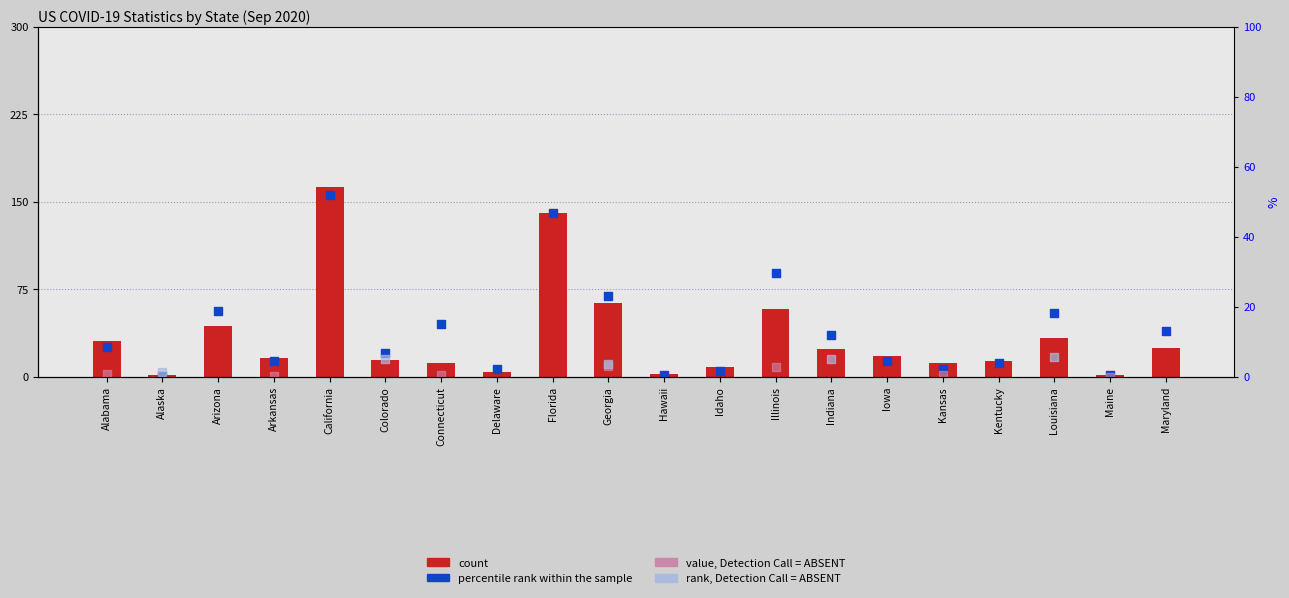

Is the value of percentile rank within the sample at Maine greater than the value of value, Detection Call = ABSENT at Kansas?

No